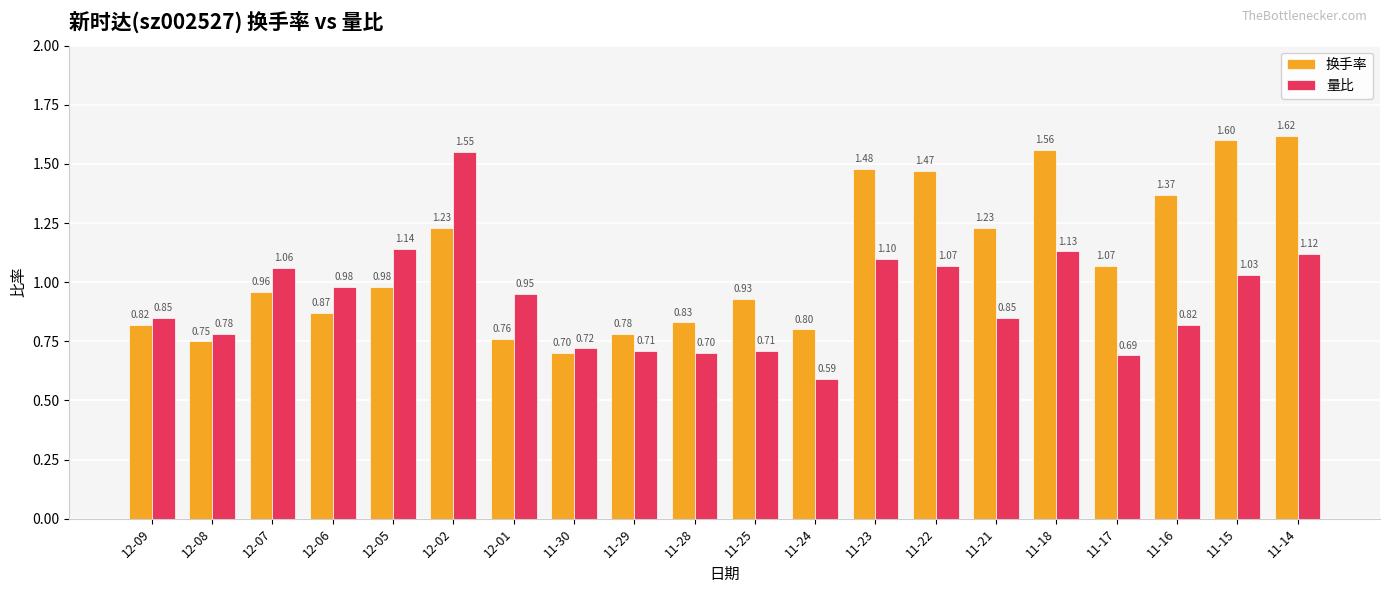

What are all the series names shown in the legend?

换手率, 量比